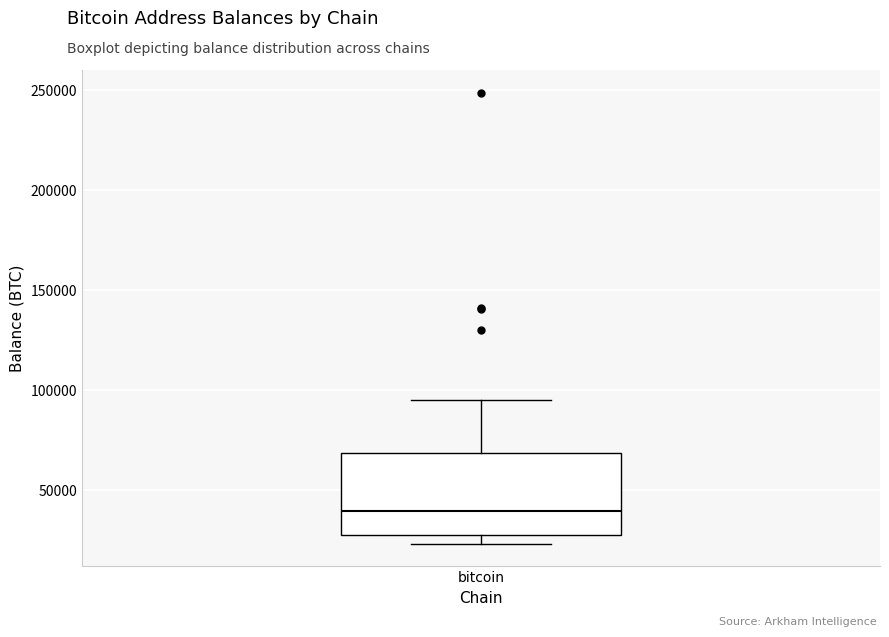

Where is the upper edge of the box for bitcoin on the y-axis? The values are not printed on the chart, so give them approximately, as read against the axis.

70000